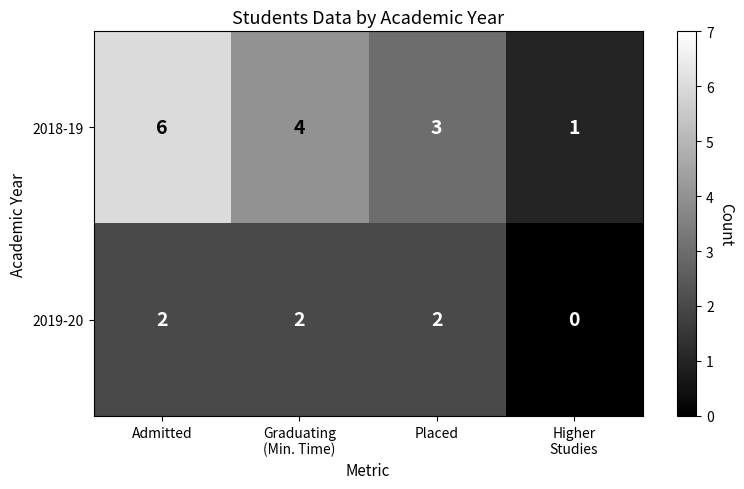

Reading left to right, what are all the values shown in this chart?

2018-19: 6	4	3	1
2019-20: 2	2	2	0